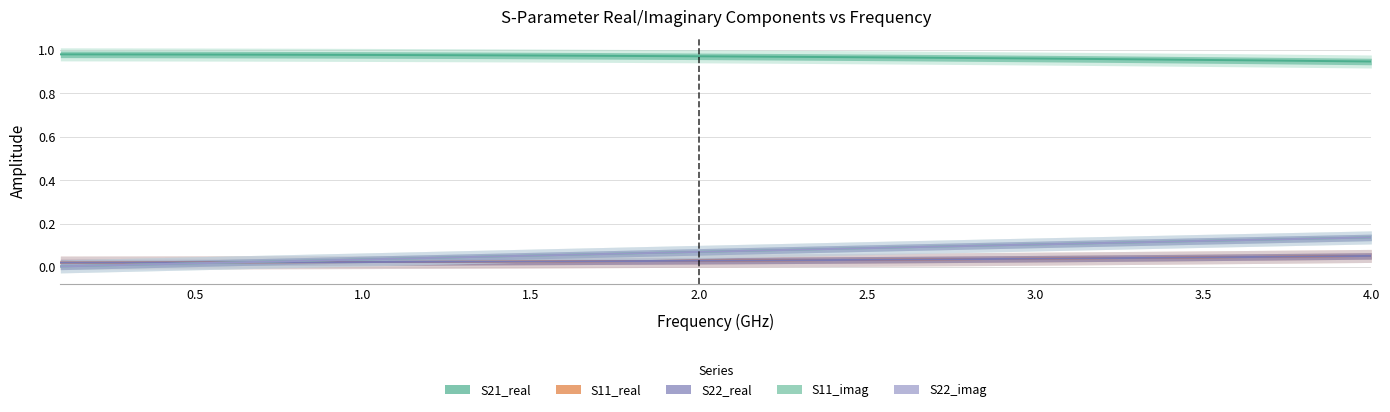

Reading left to right, transcribe all the data shown in this chart.

S21_real: 1.0	1.0	1.0	1.0	1.0	1.0	1.0	1.0	1.0	1.0	1.0	1.0	1.0	1.0	1.0	1.0	1.0	1.0	1.0	1.0	1.0	1.0	1.0	1.0	1.0	1.0	1.0	1.0	1.0	1.0	1.0	1.0	1.0	1.0	1.0	1.0	1.0	0.9	0.9	0.9
S11_real: 0.0	0.0	0.0	0.0	0.0	0.0	0.0	0.0	0.0	0.0	0.0	0.0	0.0	0.0	0.0	0.0	0.0	0.0	0.0	0.0	0.0	0.0	0.0	0.0	0.0	0.0	0.0	0.0	0.0	0.0	0.0	0.0	0.0	0.0	0.0	0.0	0.0	0.0	0.1	0.1
S22_real: 0.0	0.0	0.0	0.0	0.0	0.0	0.0	0.0	0.0	0.0	0.0	0.0	0.0	0.0	0.0	0.0	0.0	0.0	0.0	0.0	0.0	0.0	0.0	0.0	0.0	0.0	0.0	0.0	0.0	0.0	0.0	0.0	0.0	0.0	0.0	0.0	0.0	0.0	0.1	0.1
S11_imag: 0.0	0.0	0.0	0.0	0.0	0.0	0.0	0.0	0.0	0.0	0.0	0.0	0.0	0.0	0.1	0.1	0.1	0.1	0.1	0.1	0.1	0.1	0.1	0.1	0.1	0.1	0.1	0.1	0.1	0.1	0.1	0.1	0.1	0.1	0.1	0.1	0.1	0.1	0.1	0.1
S22_imag: 0.0	0.0	0.0	0.0	0.0	0.0	0.0	0.0	0.0	0.0	0.0	0.0	0.0	0.0	0.1	0.1	0.1	0.1	0.1	0.1	0.1	0.1	0.1	0.1	0.1	0.1	0.1	0.1	0.1	0.1	0.1	0.1	0.1	0.1	0.1	0.1	0.1	0.1	0.1	0.1